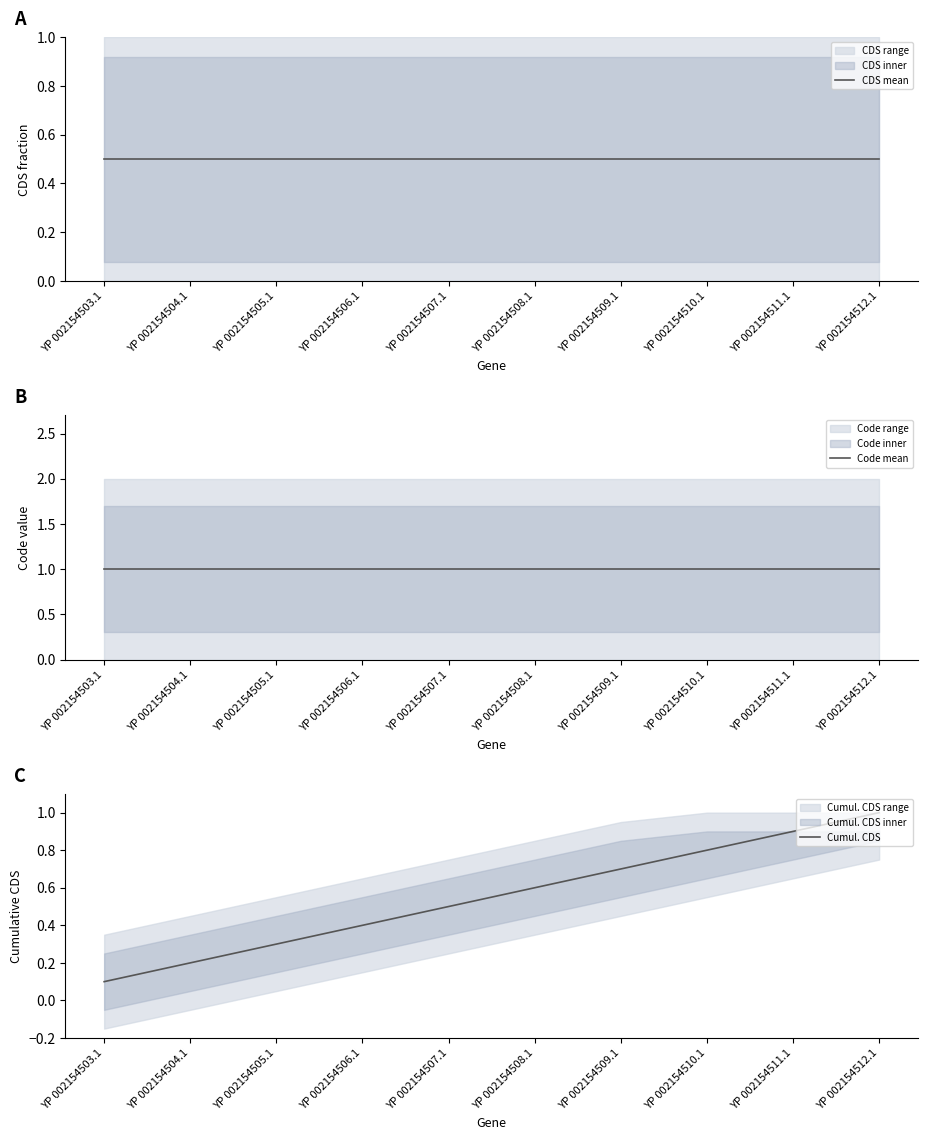

Reading right to left, extract all data points from this chart.

CDS mean: 0.5	0.5	0.5	0.5	0.5	0.5	0.5	0.5	0.5	0.5
Code mean: 1.0	1.0	1.0	1.0	1.0	1.0	1.0	1.0	1.0	1.0
Cumul. CDS: 1.0	0.9	0.8	0.7	0.6	0.5	0.4	0.3	0.2	0.1